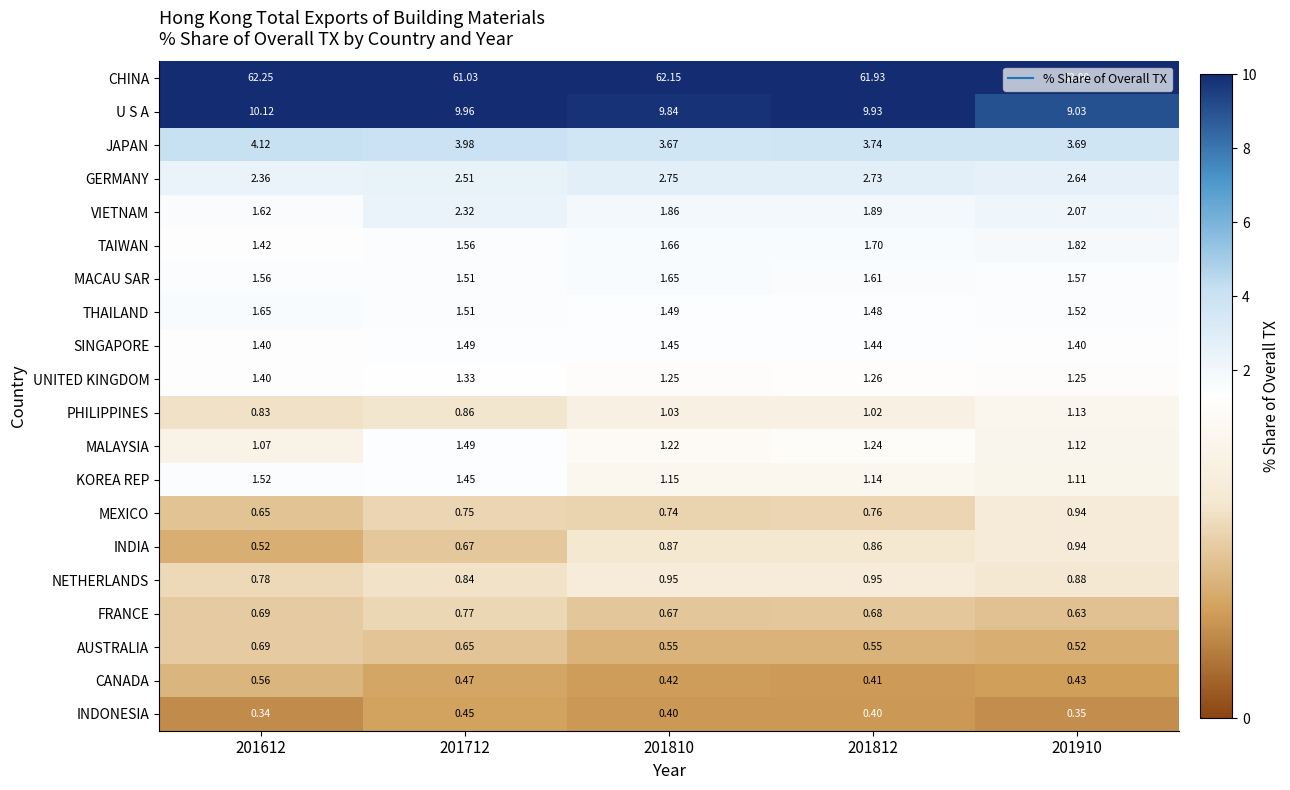

Is the value of CANADA at 201812 greater than the value of U S A at 201712?

No